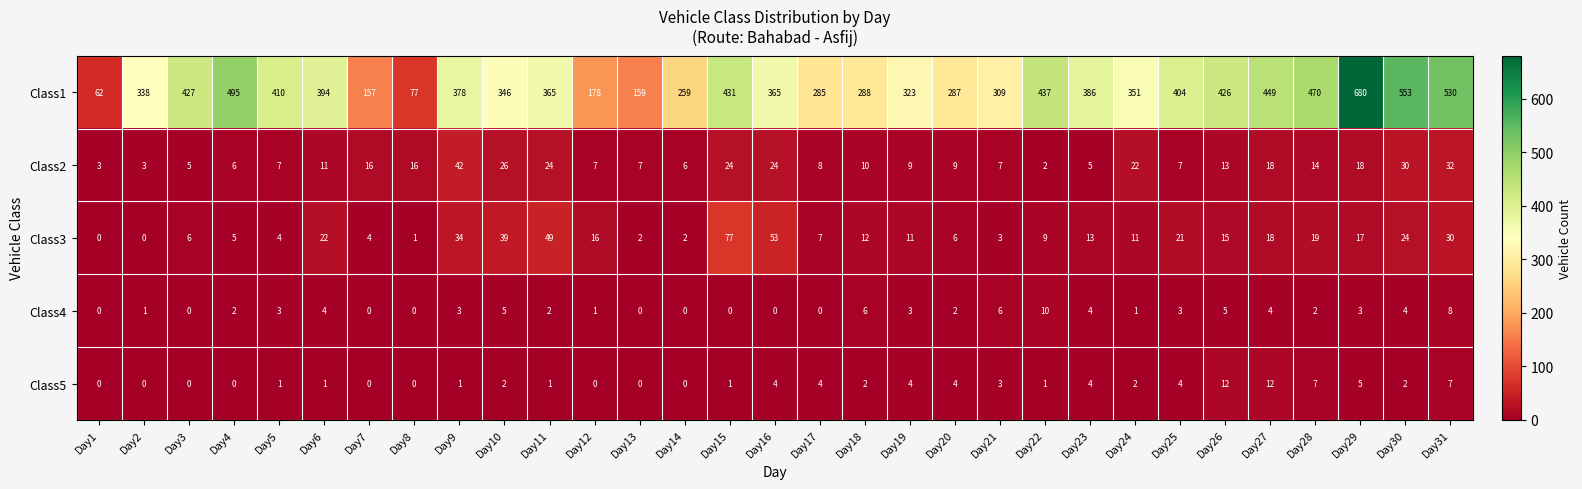

What value does the Class1 series have at Day12?

178